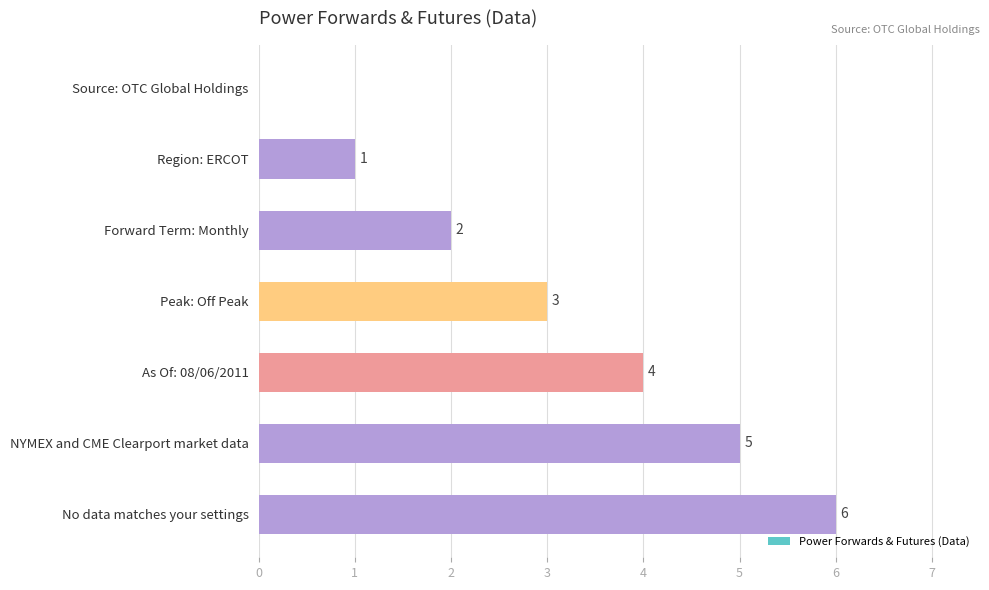

Are the bars horizontal?

Yes